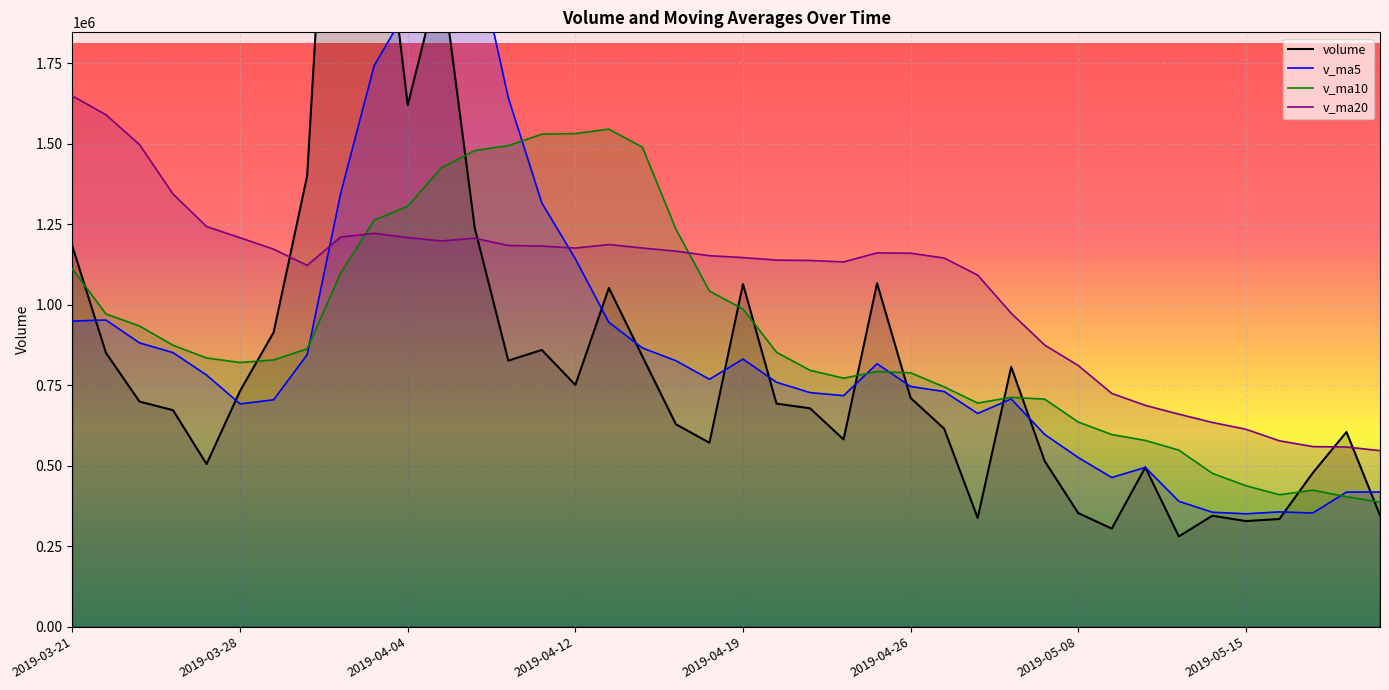

Rank the series at 2019-04-17 from lowest to highest value.

volume, v_ma5, v_ma20, v_ma10